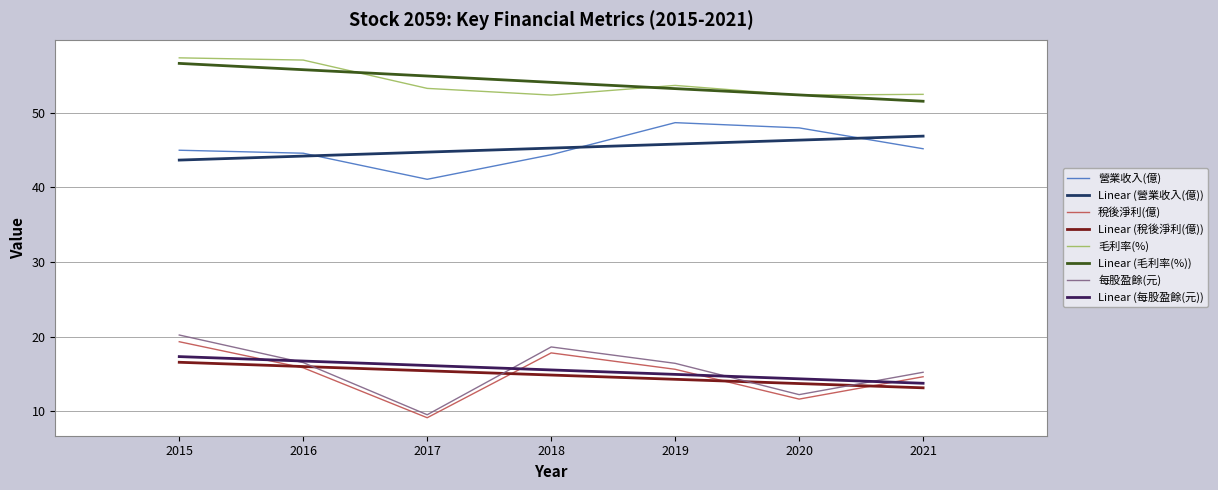

Where is 每股盈餘(元) nearest to the value 14?

2021